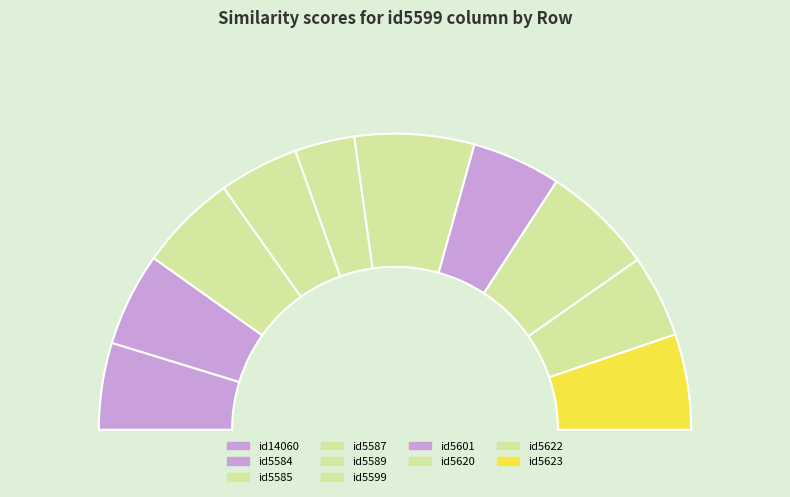

To the nearest percent, what is the difference between the id5601 and id5599 slice percentages?

3%